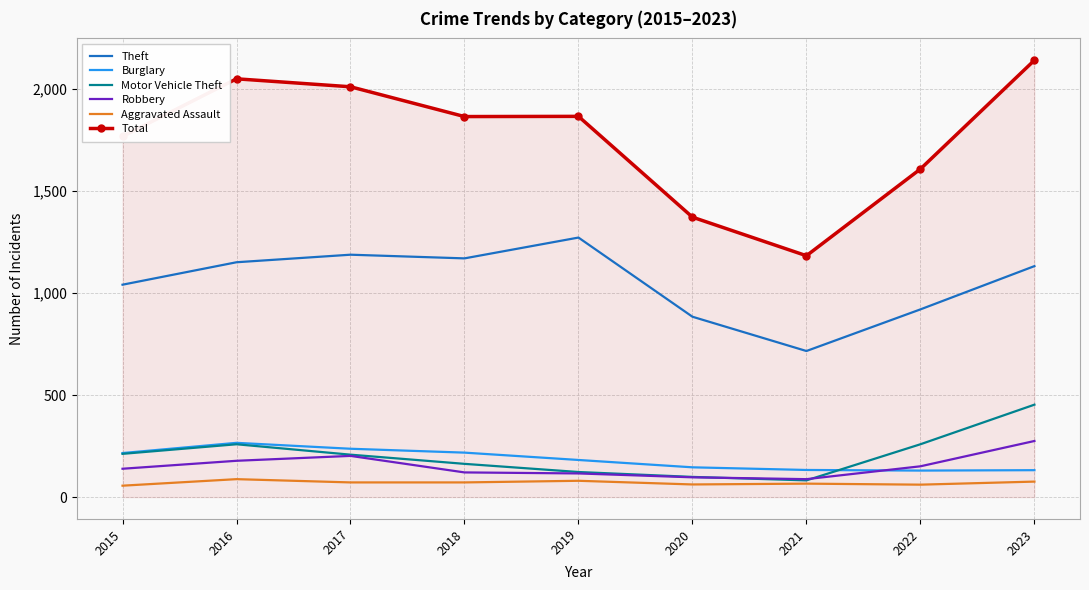

At how many categories does at least one series exceed 1662?

6